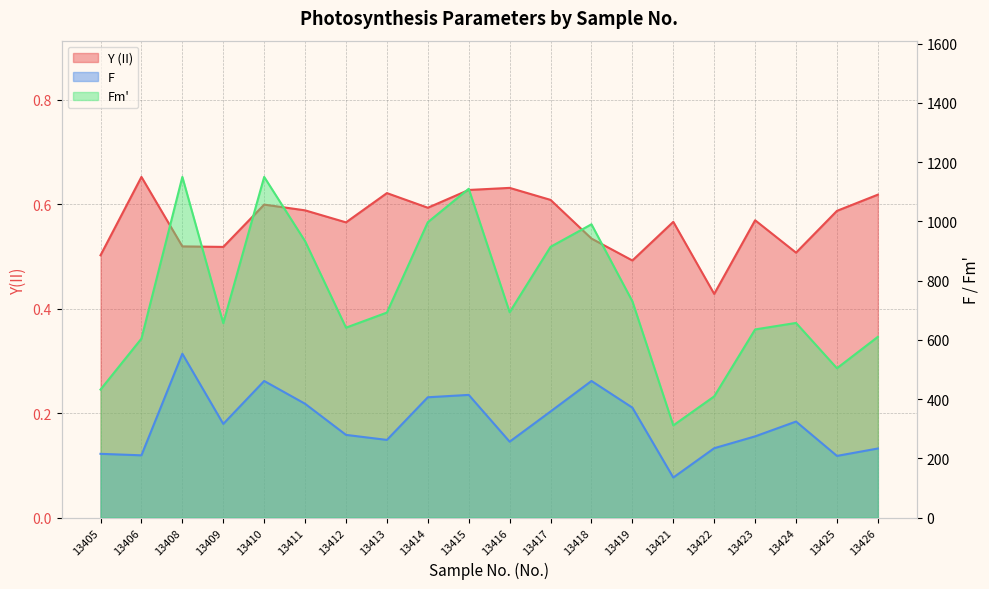

Does the chart display data point markers on the line(s)?

No